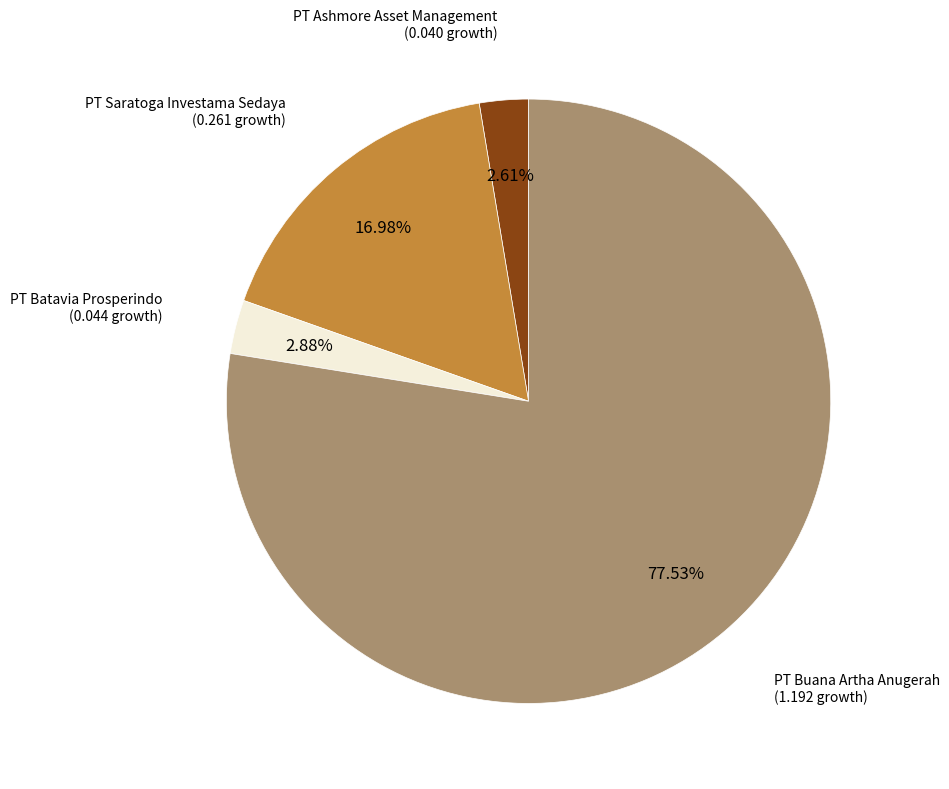

Is there a majority slice in this chart?

Yes